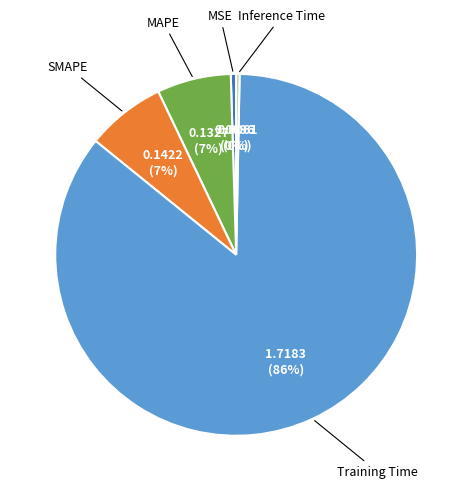

True or false: Inference Time accounts for 0% of the total.

True